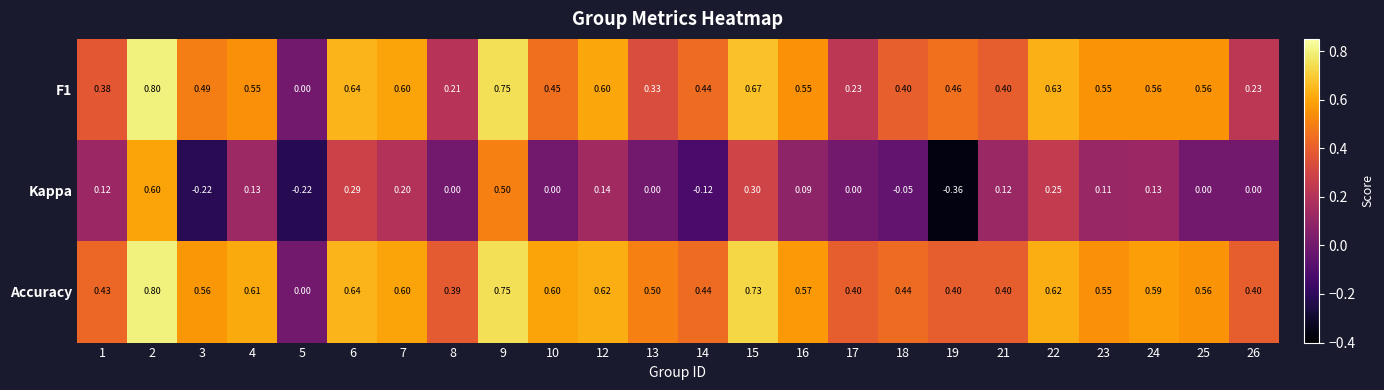

Which series has the largest total across all categories?

Accuracy